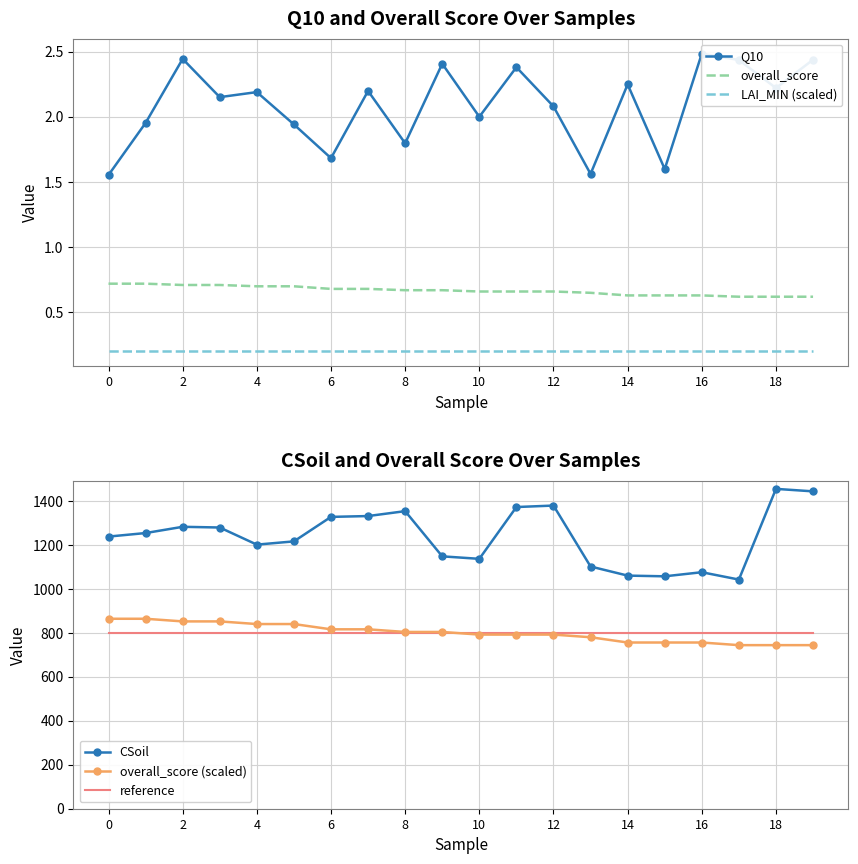

Reading left to right, extract all data points from this chart.

Q10: 1.6	2.0	2.4	2.2	2.2	1.9	1.7	2.2	1.8	2.4	2.0	2.4	2.1	1.6	2.2	1.6	2.5	2.4	2.2	2.4
overall_score: 0.7	0.7	0.7	0.7	0.7	0.7	0.7	0.7	0.7	0.7	0.7	0.7	0.7	0.7	0.6	0.6	0.6	0.6	0.6	0.6
LAI_MIN (scaled): 0.2	0.2	0.2	0.2	0.2	0.2	0.2	0.2	0.2	0.2	0.2	0.2	0.2	0.2	0.2	0.2	0.2	0.2	0.2	0.2
CSoil: 1237.8	1253.9	1282.3	1279.1	1201.2	1216.0	1327.4	1331.2	1353.5	1147.9	1136.6	1372.2	1378.9	1101.7	1060.3	1057.1	1075.7	1042.3	1454.8	1443.5
overall_score (scaled): 864.0	864.0	852.0	852.0	840.0	840.0	816.0	816.0	804.0	804.0	792.0	792.0	792.0	780.0	756.0	756.0	756.0	744.0	744.0	744.0
reference: 800.0	800.0	800.0	800.0	800.0	800.0	800.0	800.0	800.0	800.0	800.0	800.0	800.0	800.0	800.0	800.0	800.0	800.0	800.0	800.0